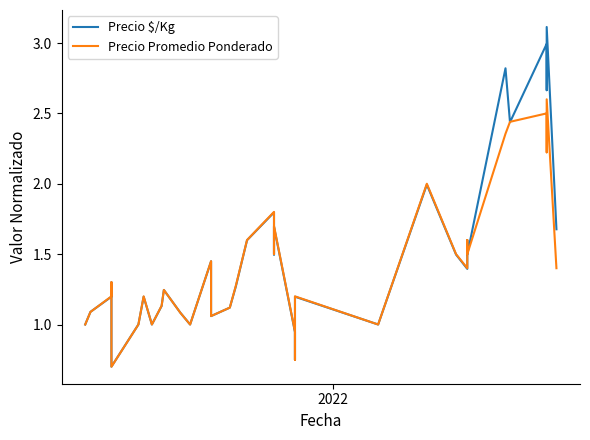

Reading right to left, list all the values displayed in this chart.

Precio $/Kg: 1.7	1.7	3.1	3.1	2.7	3.0	2.4	2.8	1.5	1.6	1.4	1.5	2.0	1.0	1.2	1.0	0.7	0.9	0.9	1.7	1.5	1.8	1.6	1.3	1.1	1.1	1.4	1.0	1.1	1.2	1.1	1.0	1.2	1.0	0.7	1.3	1.2	1.2	1.1	1.0
Precio Promedio Ponderado: 1.4	1.4	2.6	2.6	2.2	2.5	2.4	2.4	1.5	1.6	1.4	1.5	2.0	1.0	1.2	1.0	0.8	0.9	0.9	1.7	1.5	1.8	1.6	1.3	1.1	1.1	1.4	1.0	1.1	1.2	1.1	1.0	1.2	1.0	0.7	1.3	1.2	1.2	1.1	1.0